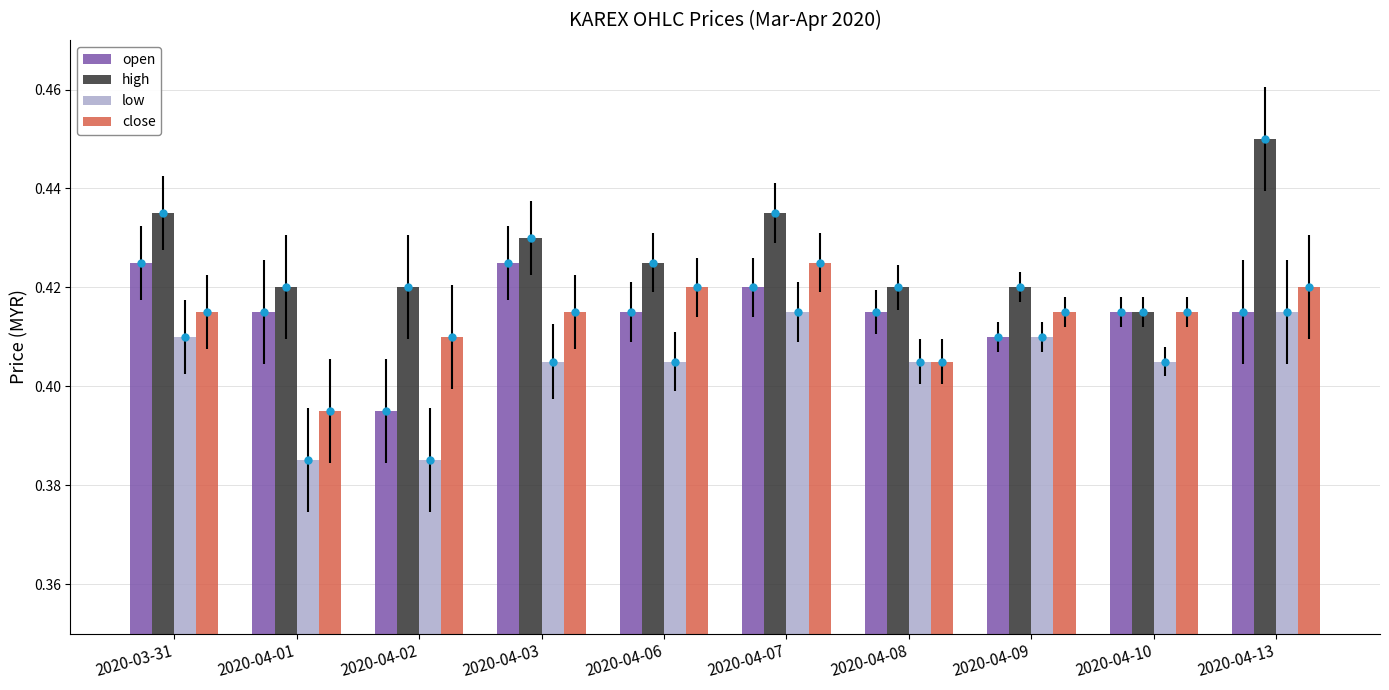

Which series changed the most between 2020-04-01 and 2020-04-08?

low